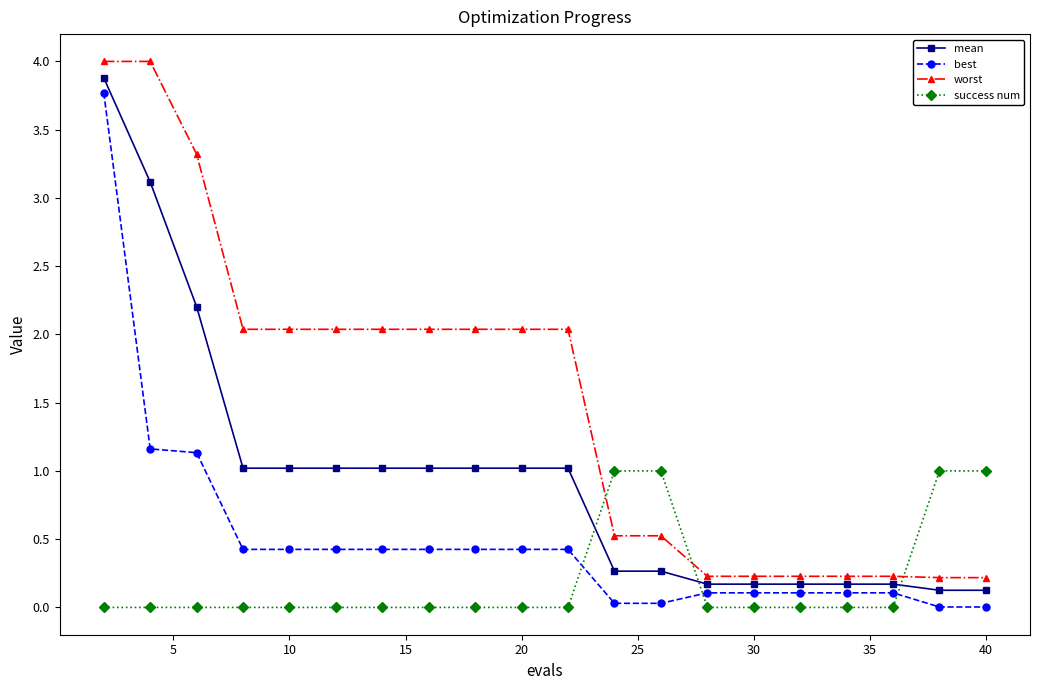

What is the sum of all best values?

10.1